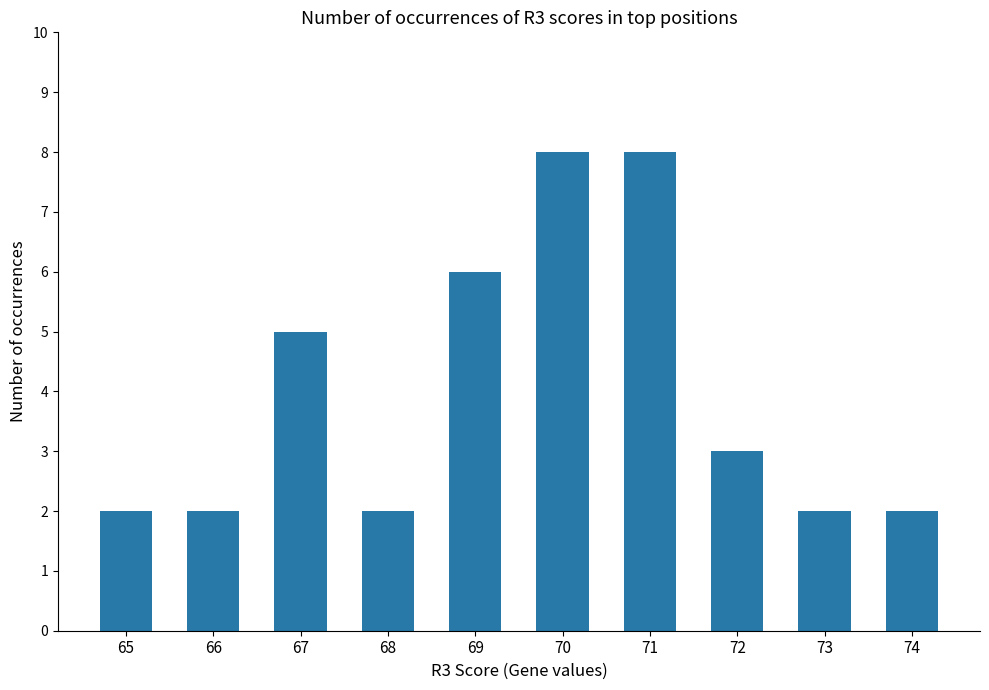

How many categories are shown in the chart?

10